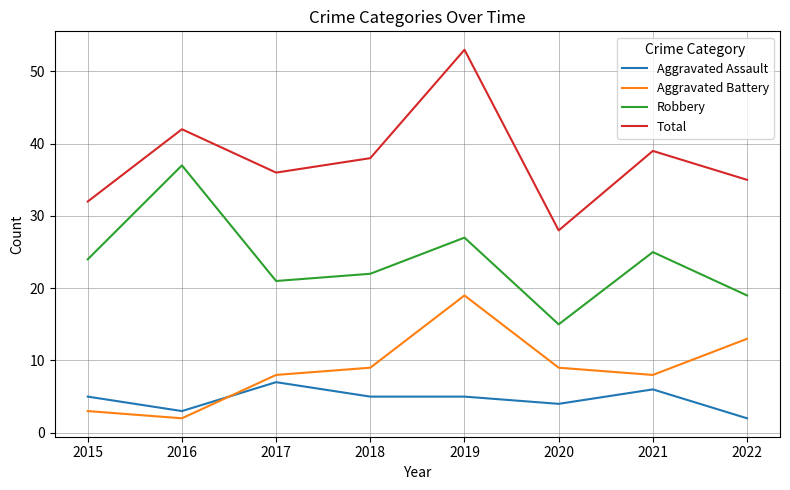

Reading left to right, extract all data points from this chart.

Aggravated Assault: 2015=5	2016=3	2017=7	2018=5	2019=5	2020=4	2021=6	2022=2
Aggravated Battery: 2015=3	2016=2	2017=8	2018=9	2019=19	2020=9	2021=8	2022=13
Robbery: 2015=24	2016=37	2017=21	2018=22	2019=27	2020=15	2021=25	2022=19
Total: 2015=32	2016=42	2017=36	2018=38	2019=53	2020=28	2021=39	2022=35